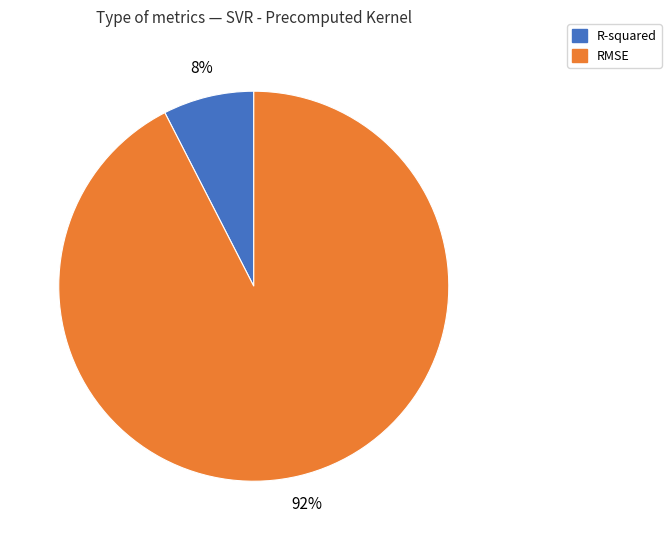

What is the largest slice in the pie chart?

RMSE